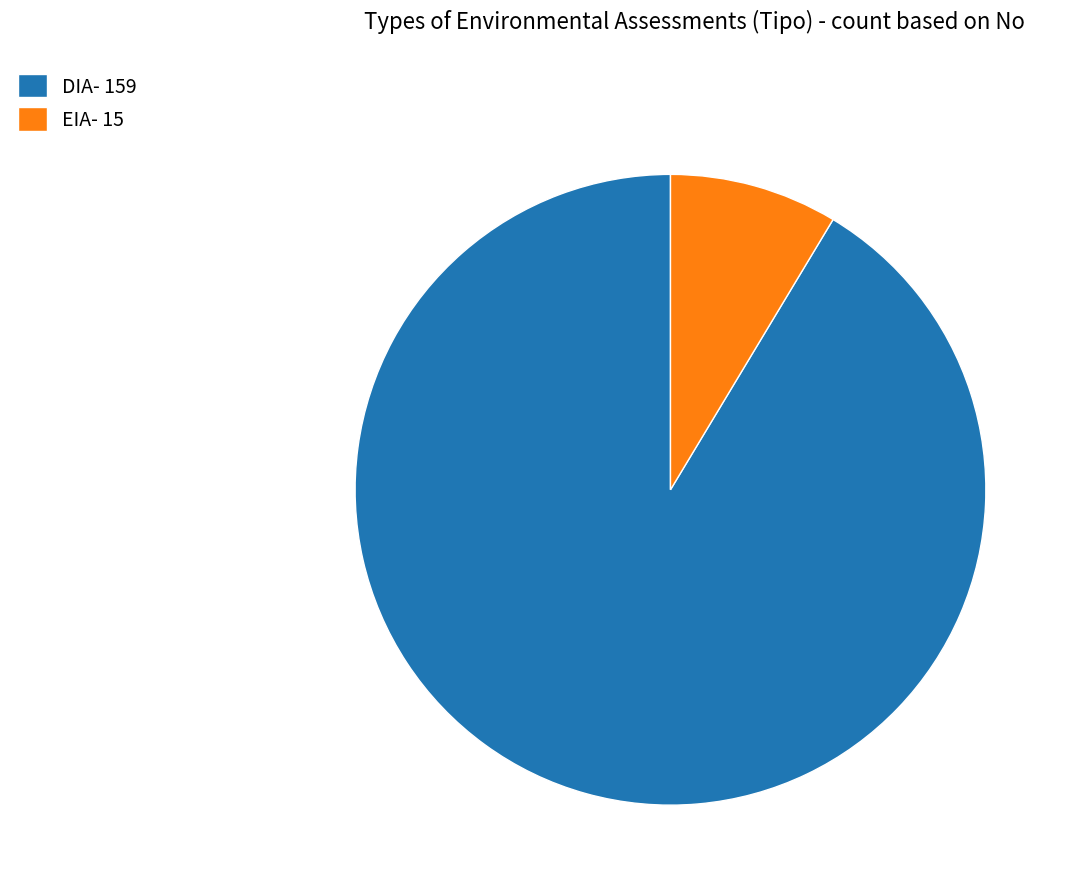

The DIA slice represents 99% of the pie. True or false?

False